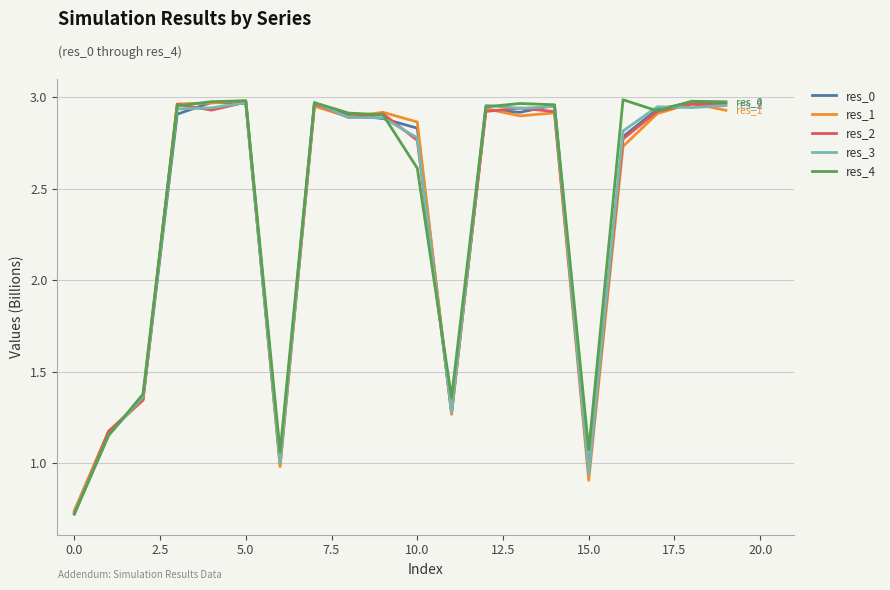

Which series has the widest spread of values?

res_4